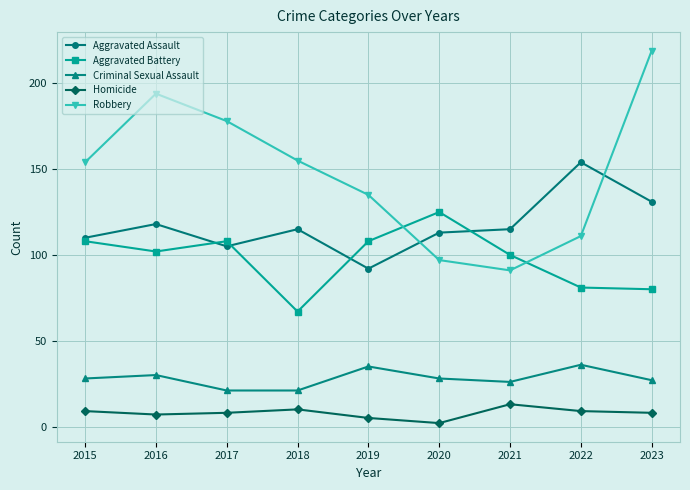

What is the difference between the highest and lowest values at 2020?

123